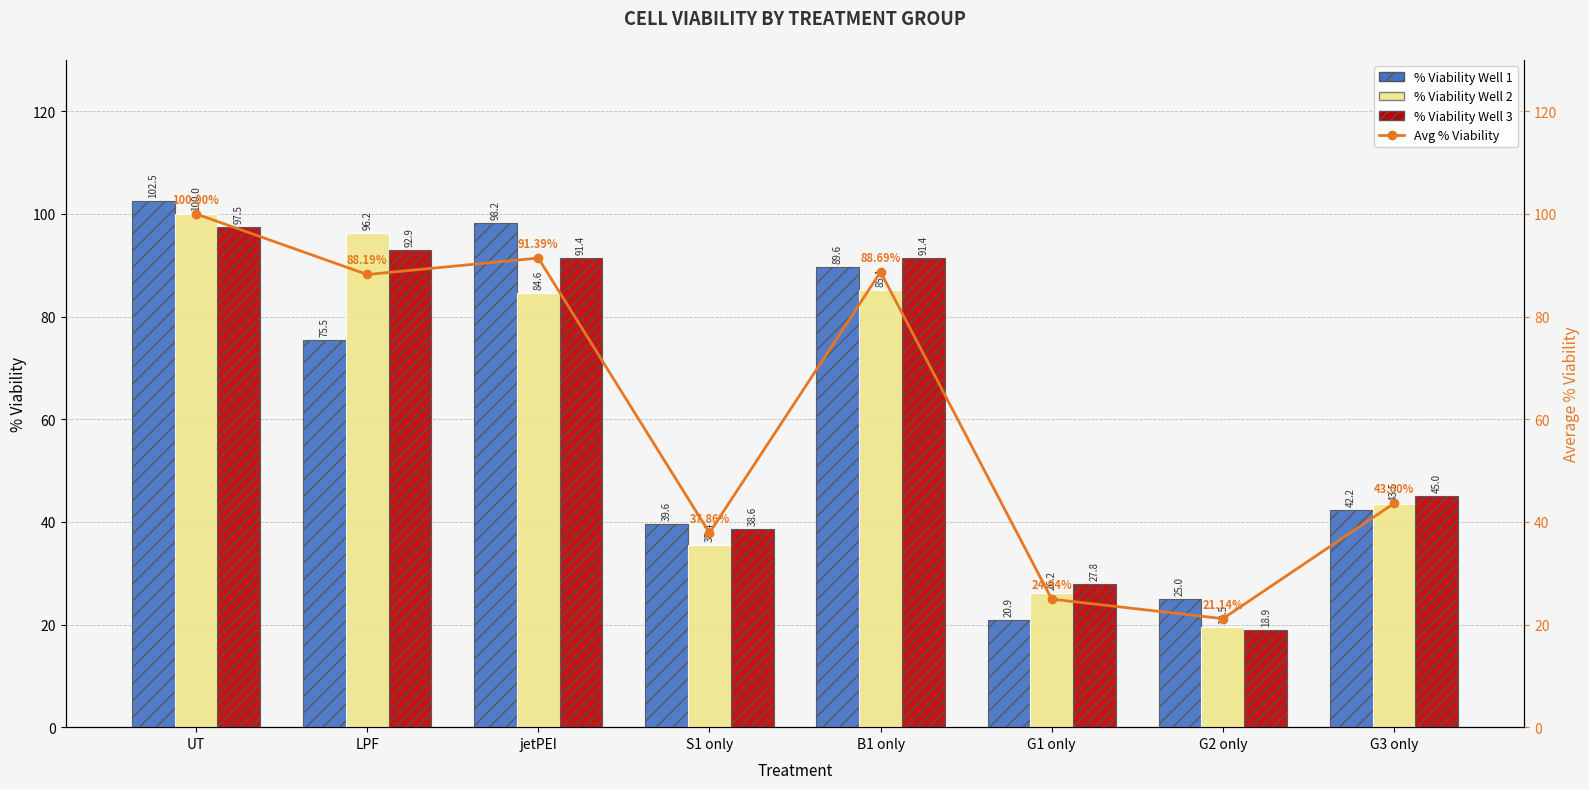

What is the value of the % Viability Well 2 bar at the 4th from the left?

35.4